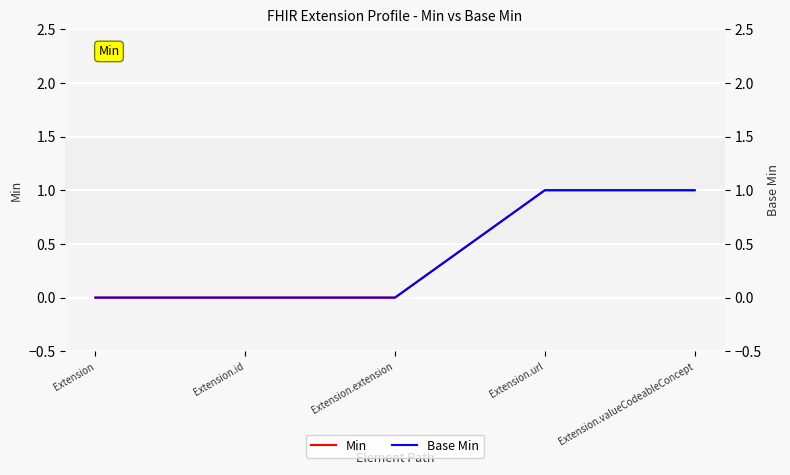

Reading right to left, list all the values displayed in this chart.

Min: Extension.valueCodeableConcept=1	Extension.url=1	Extension.extension=0	Extension.id=0	Extension=0
Base Min: Extension.valueCodeableConcept=1	Extension.url=1	Extension.extension=0	Extension.id=0	Extension=0